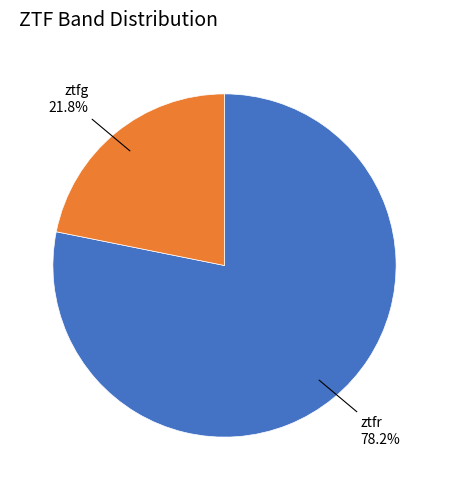

Does any single category account for the majority?

Yes